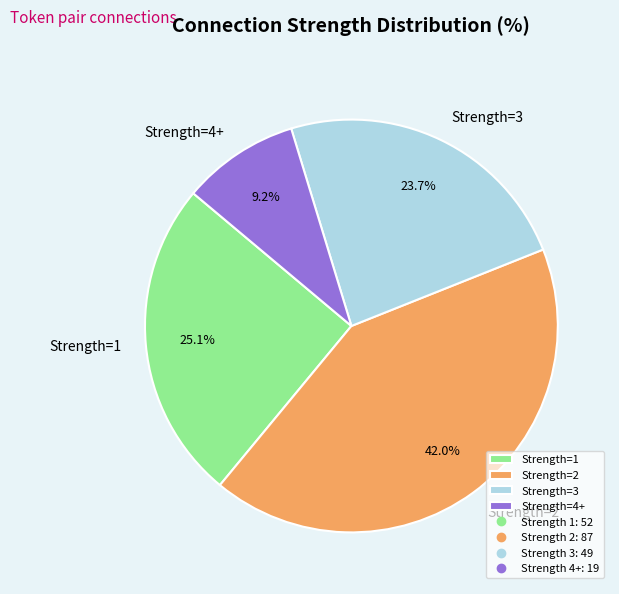

Does any single category account for the majority?

No